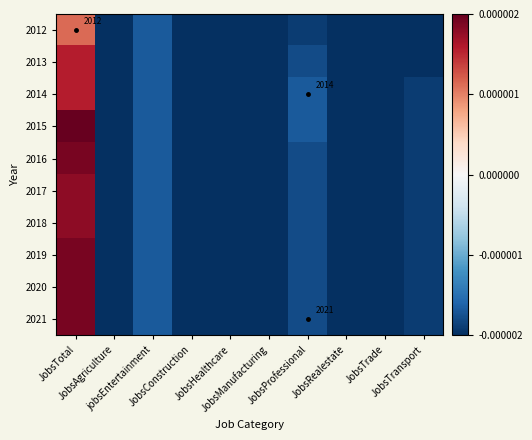

How many values in 2017 are above zero?

1